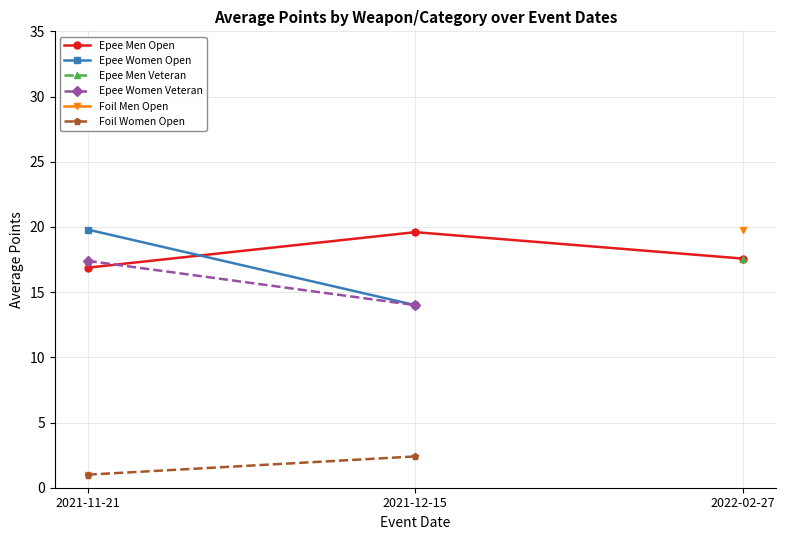

What is the spread (max minus min) of values at 2021-12-15?

17.2